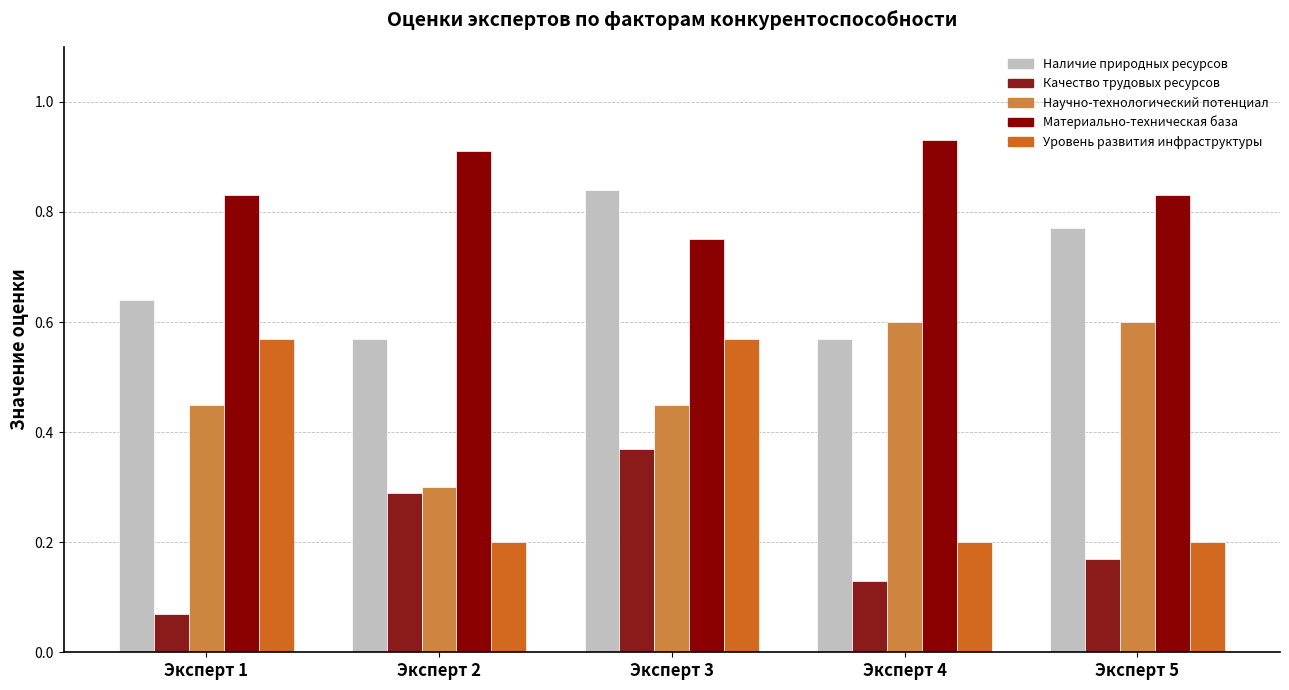

Are the bars grouped side by side (vs. stacked)?

Yes